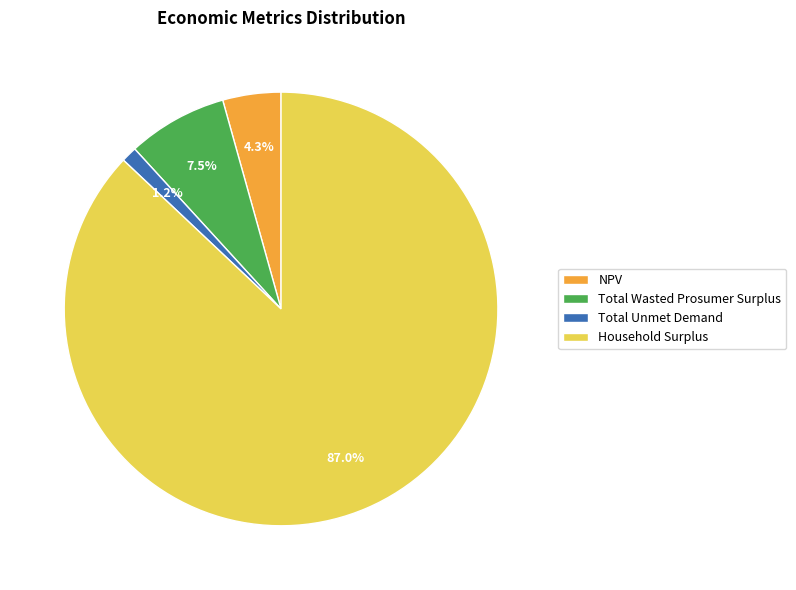

To the nearest percent, what is the difference between the NPV and Household Surplus slice percentages?

83%